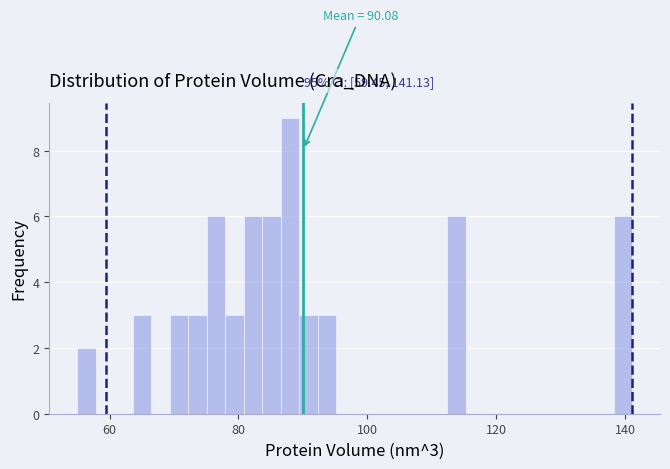

Around what value on the x-axis is the tallest bar? Give the approximate position of its centre, as read against the axis.

88